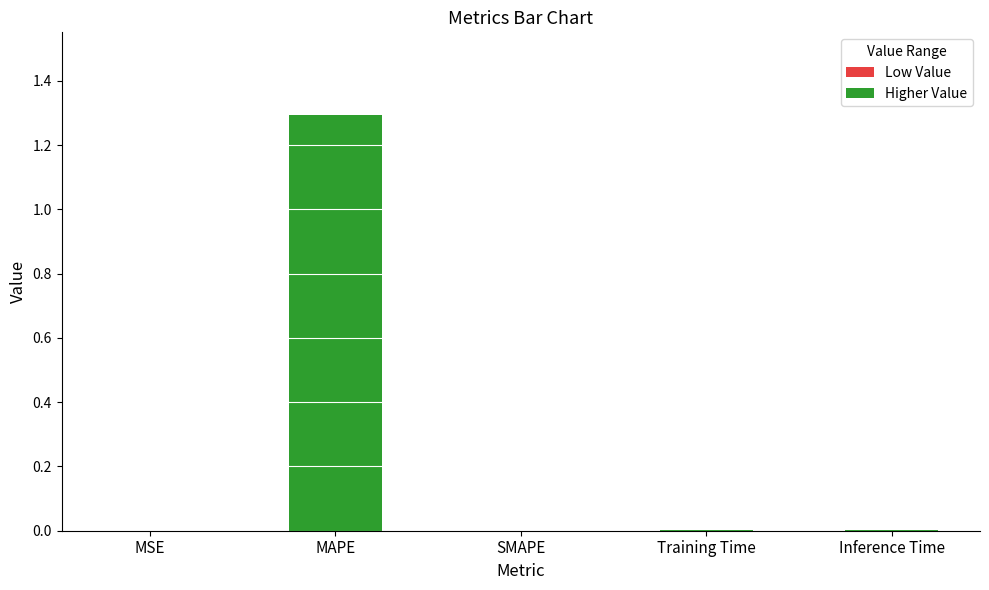

Which has a higher value, MSE or MAPE?

MAPE